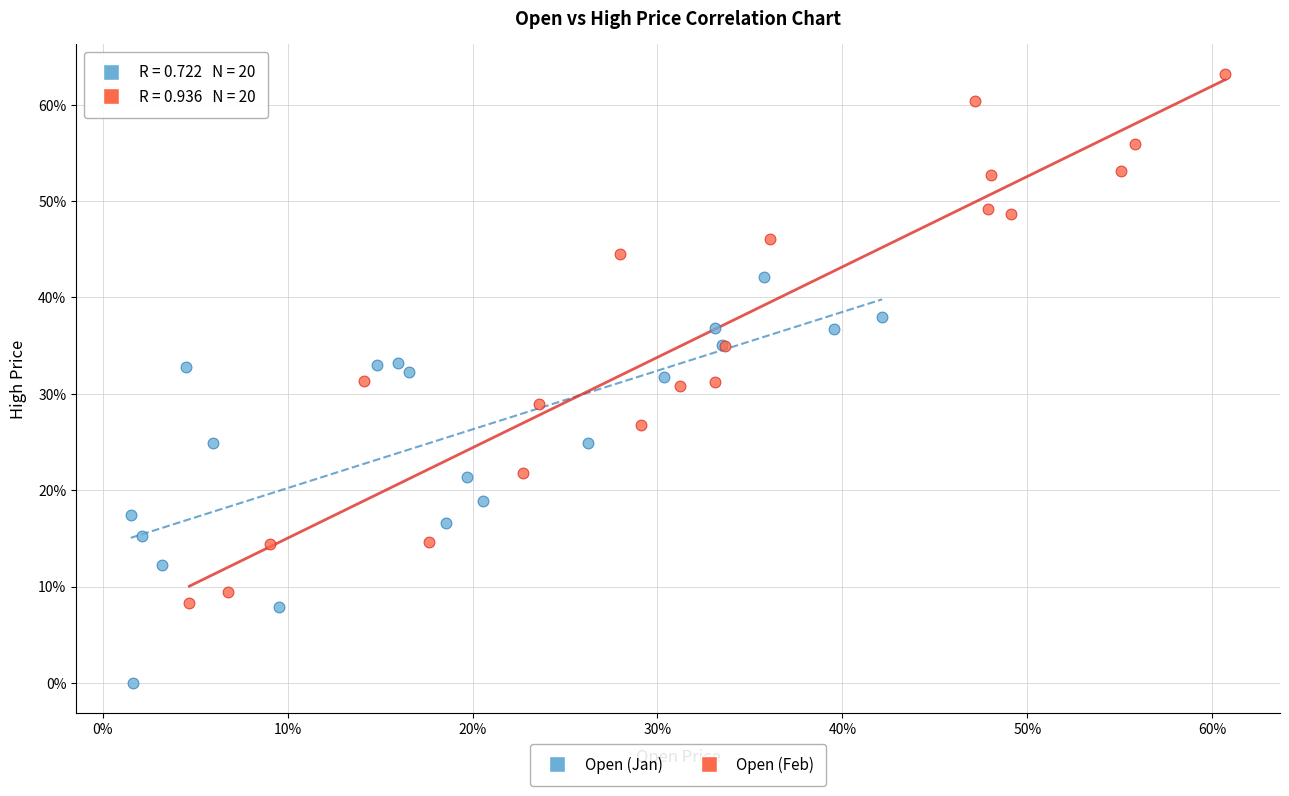

Which series reaches the minimum Y coordinate?

Open (Jan)